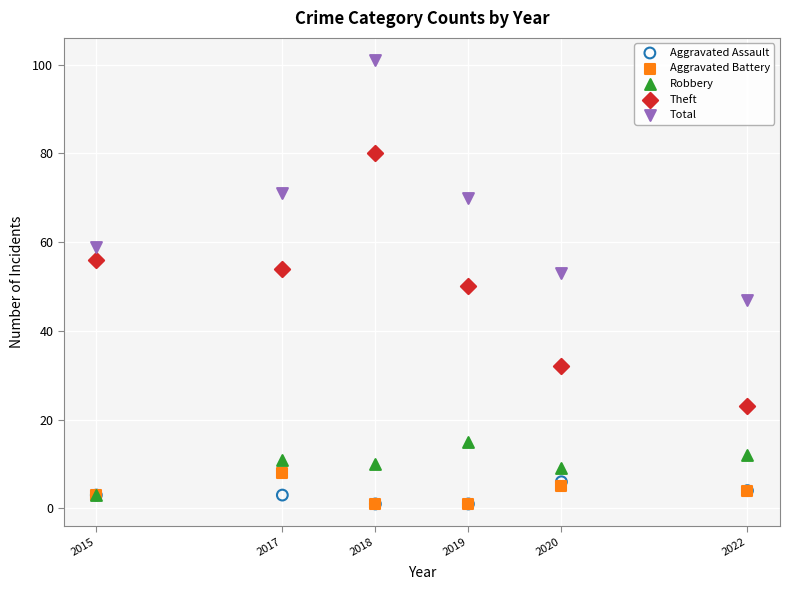

What are all the series names shown in the legend?

Aggravated Assault, Aggravated Battery, Robbery, Theft, Total